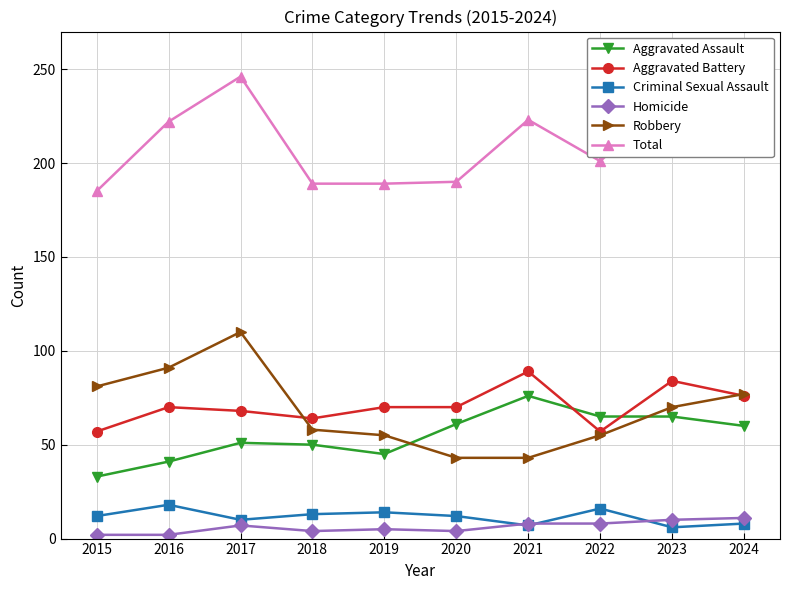

True or false: Aggravated Battery has more than 2 points higher than both neighbors.

True